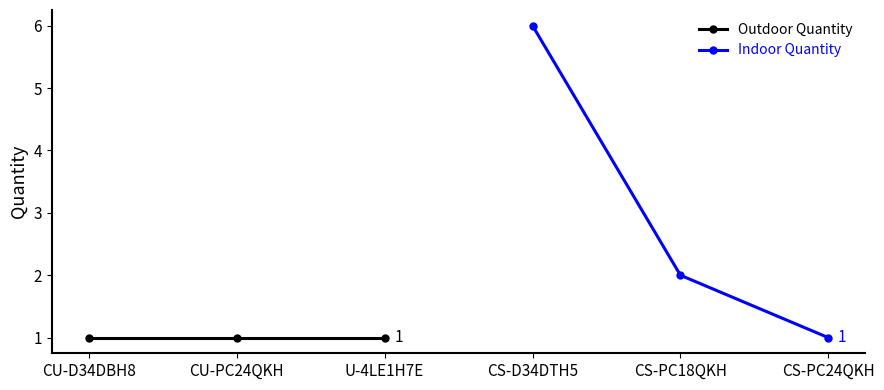

The Indoor Quantity series shows 4 at CS-D34DTH5. True or false?

False